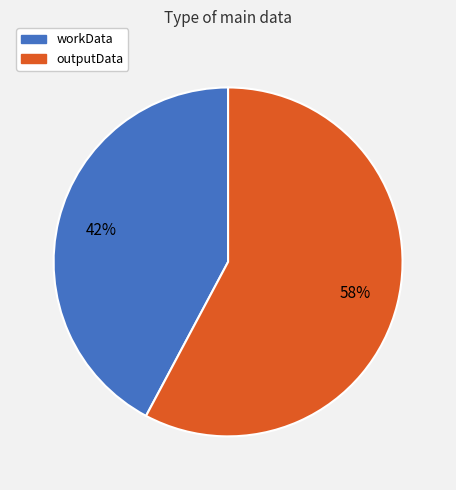

What is the ratio of the value at outputData to the value at workData?

1.4